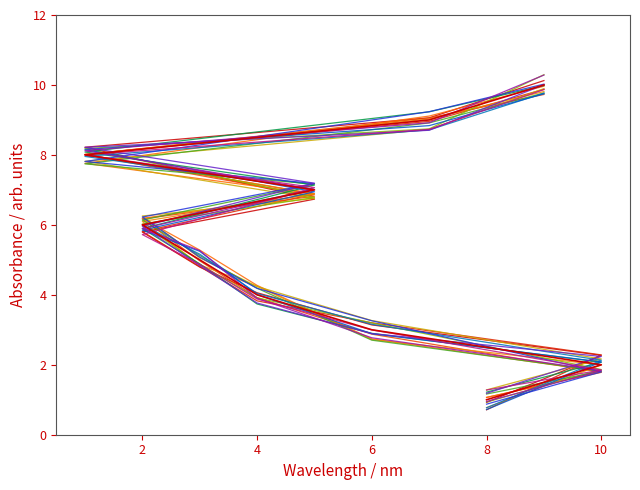

What is the minimum value shown in the chart?

1